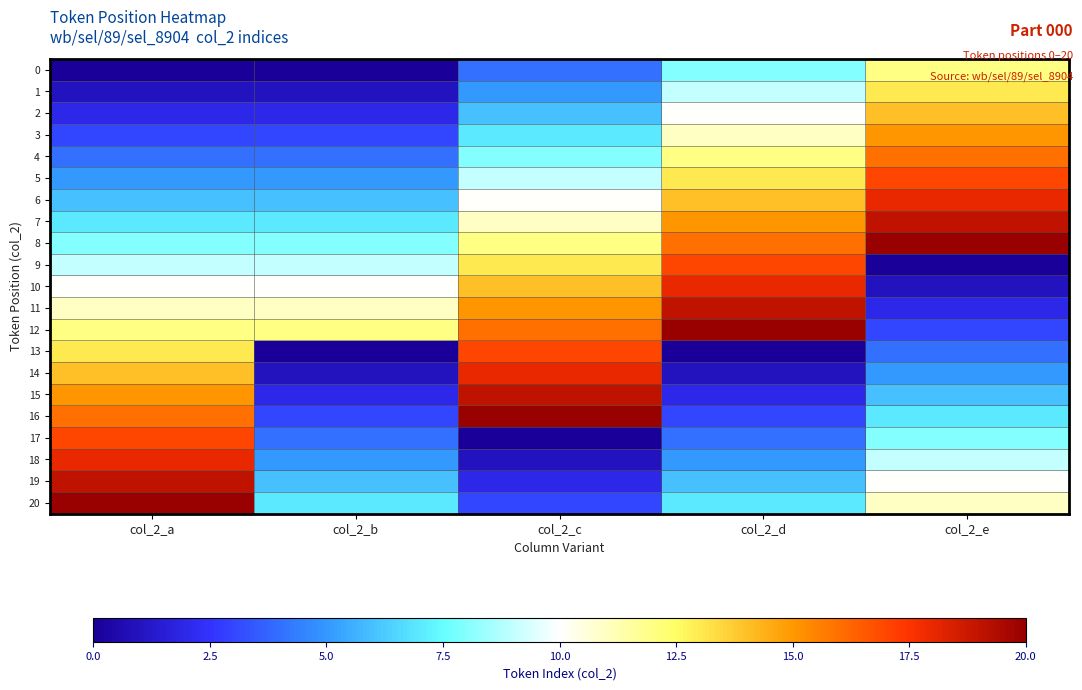

Which series has the largest total across all categories?

8